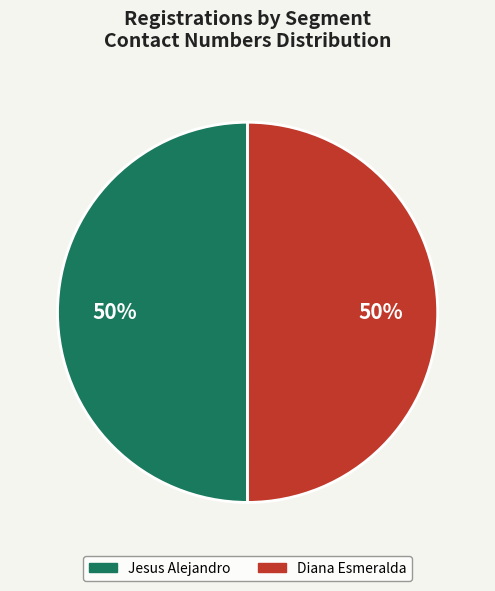

To the nearest percent, what is the average slice percentage?

50%